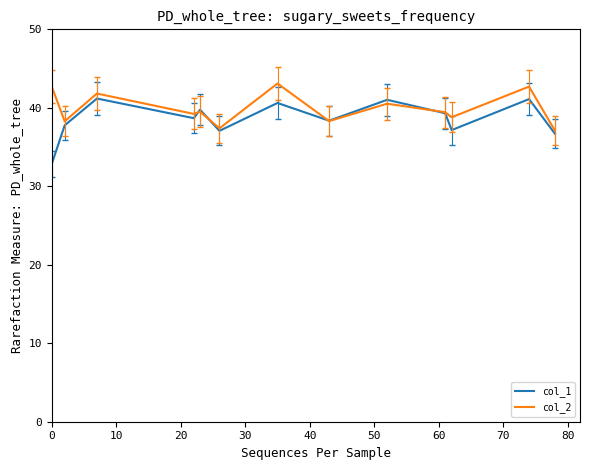

What is the sum of all col_1 values?

501.6